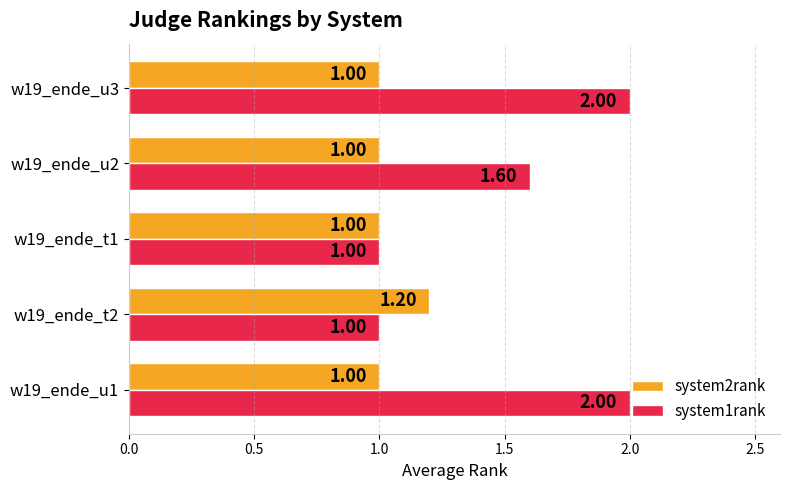

Which series has the largest total across all categories?

system1rank